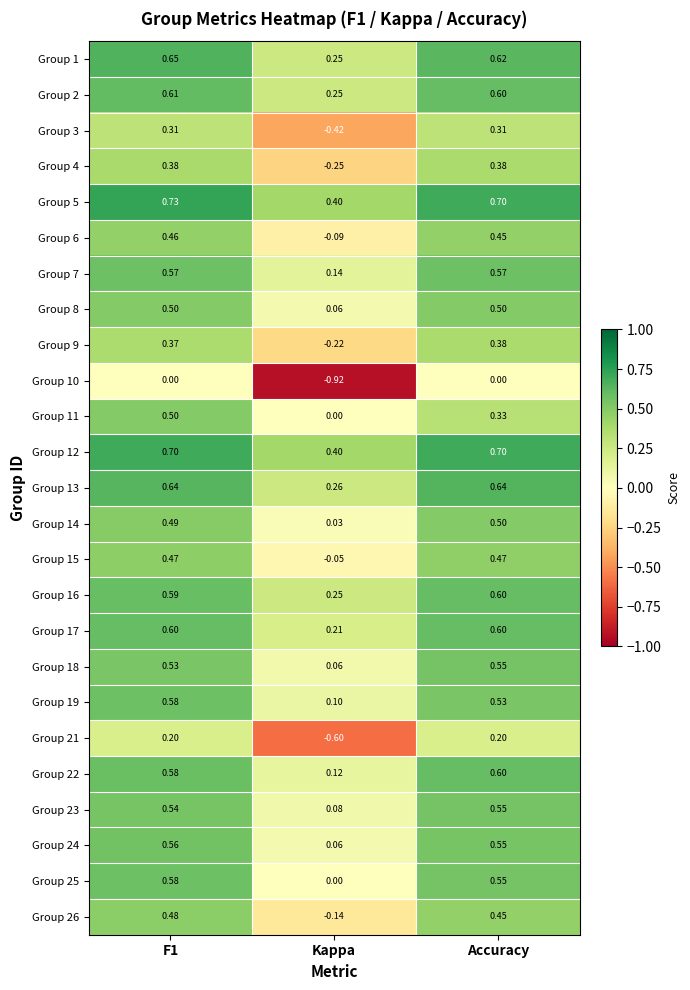

Where is Group 12 nearest to the value 0?

Kappa